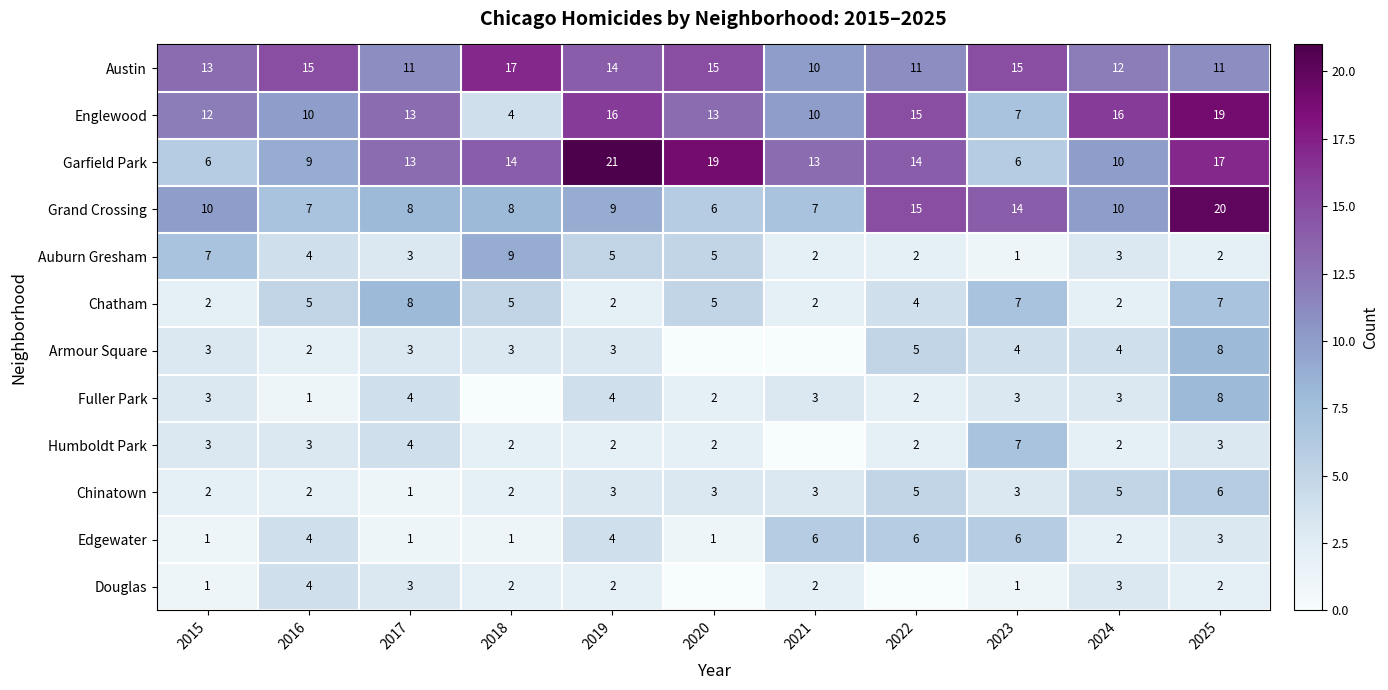

At how many categories does at least one series exceed 17?

3